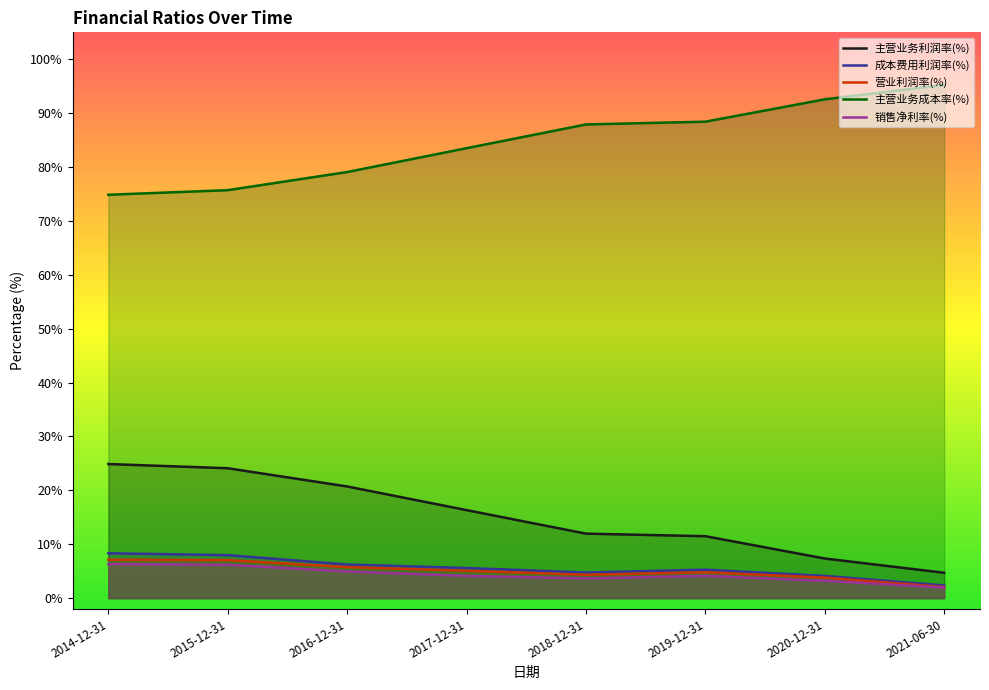

What is the label of the 8th point from the right?

2014-12-31